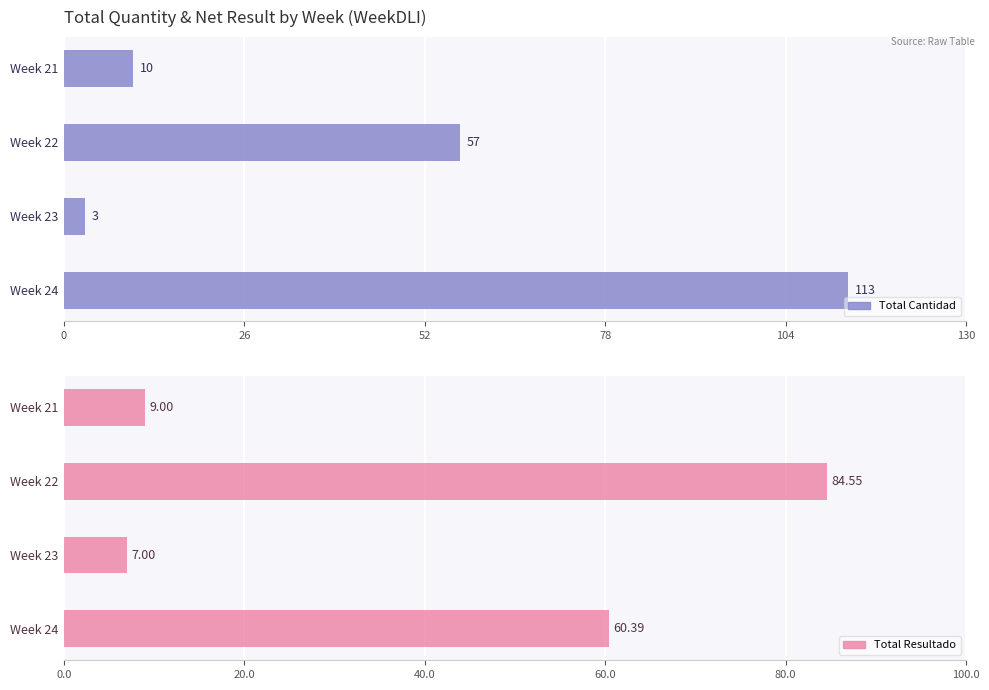

What is the value of the Total Cantidad bar at the 4th from the left?

113.0